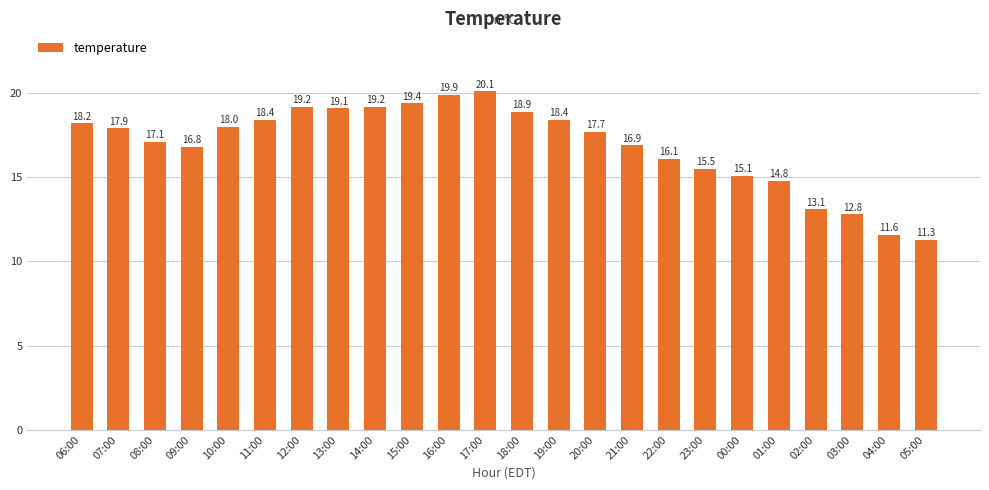

Reading right to left, transcribe all the data shown in this chart.

11.3	11.6	12.8	13.1	14.8	15.1	15.5	16.1	16.9	17.7	18.4	18.9	20.1	19.9	19.4	19.2	19.1	19.2	18.4	18.0	16.8	17.1	17.9	18.2